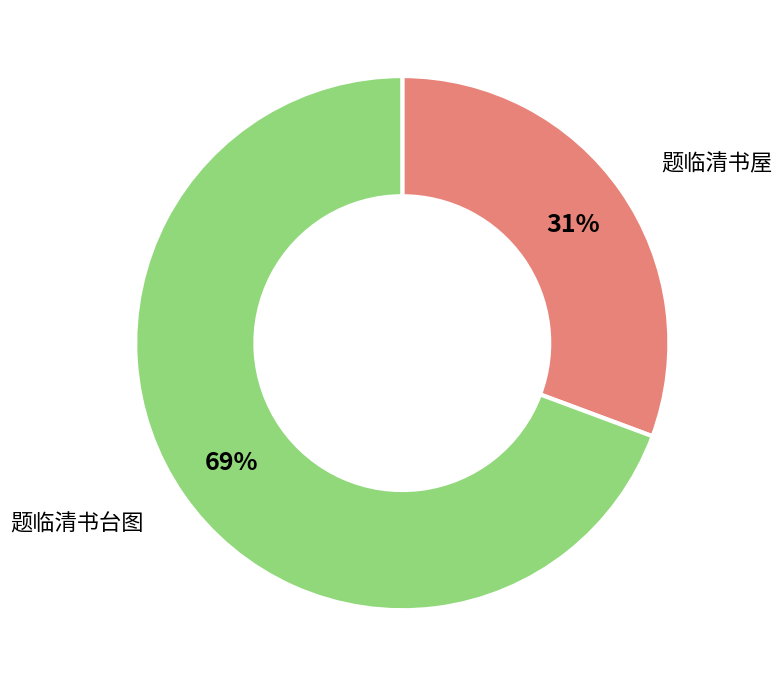

True or false: 题临清书屋 accounts for 31% of the total.

True